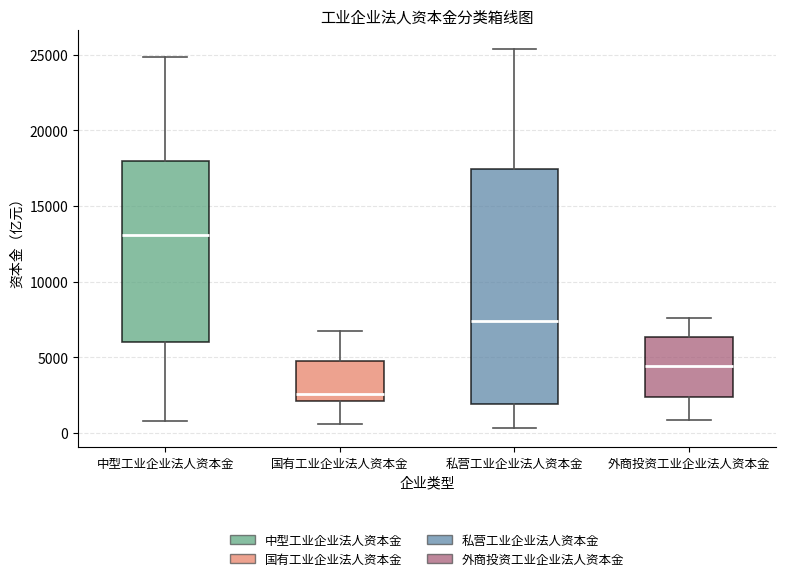

Reading left to right, transcribe this box plot: for each box, give where its median line is, the range the box spans, and where its two whiskers end, as read against the y-axis. The values are not printed on the chart, so give them approximately, as read against the axis.

中型工业企业法人资本金: median 13000, box 6000 to 18000, whiskers 1000 to 25000
国有工业企业法人资本金: median 2500, box 2000 to 5000, whiskers 500 to 6500
私营工业企业法人资本金: median 7500, box 2000 to 17500, whiskers 500 to 25500
外商投资工业企业法人资本金: median 4500, box 2500 to 6500, whiskers 1000 to 7500